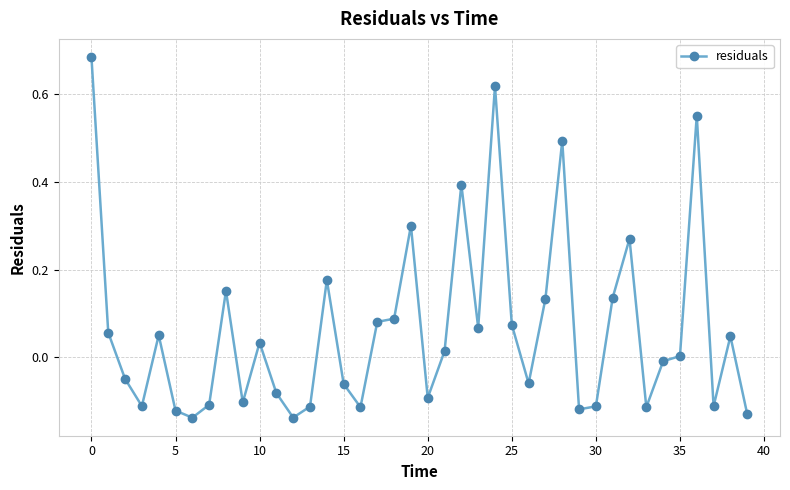

What is the sum of all values?

2.5